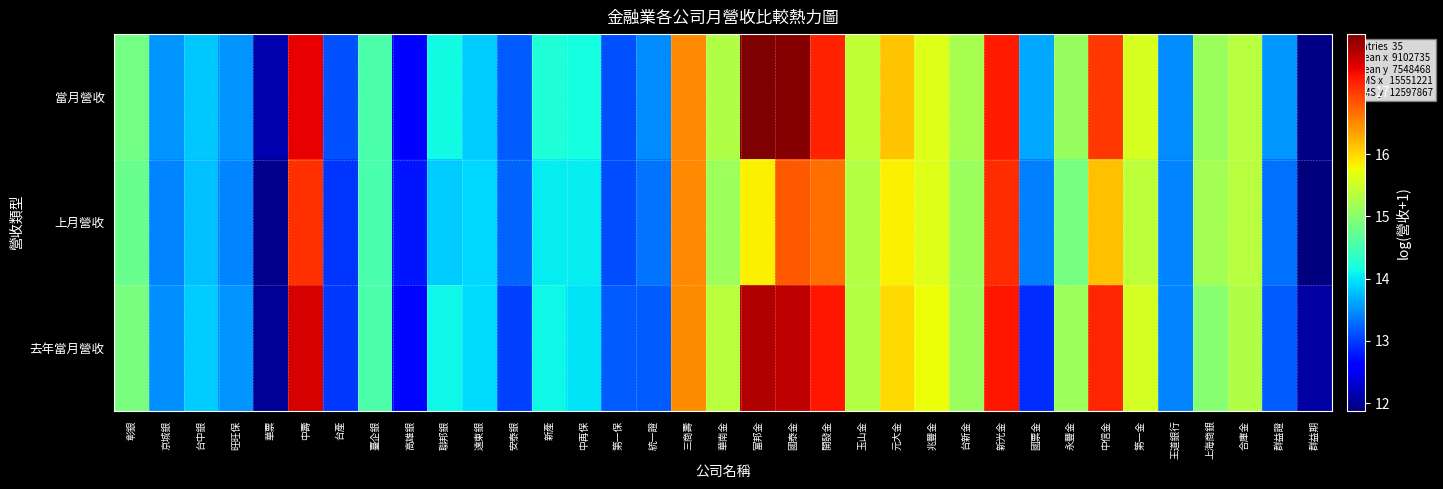

Which series has the largest range (max minus min)?

當月營收